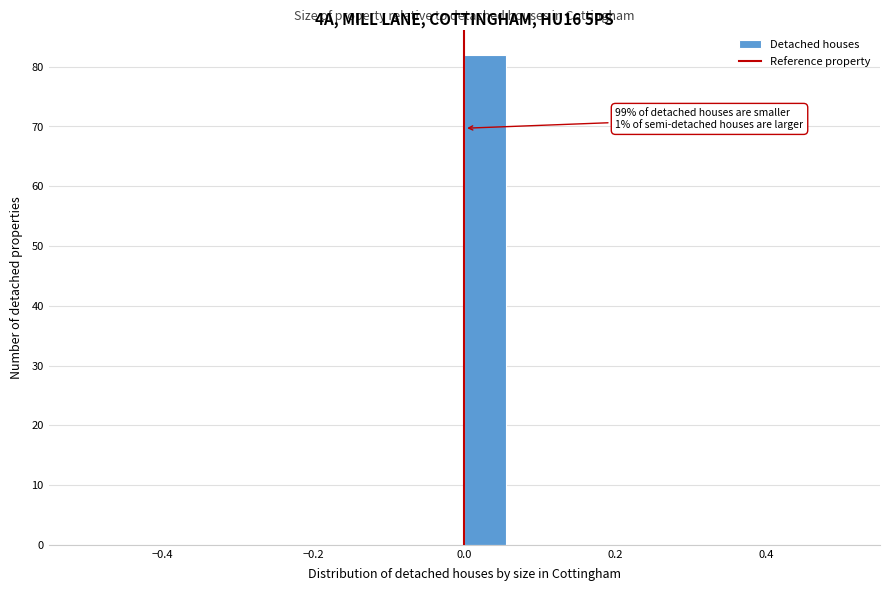

Around what value on the x-axis is the tallest bar? Give the approximate position of its centre, as read against the axis.

0.02